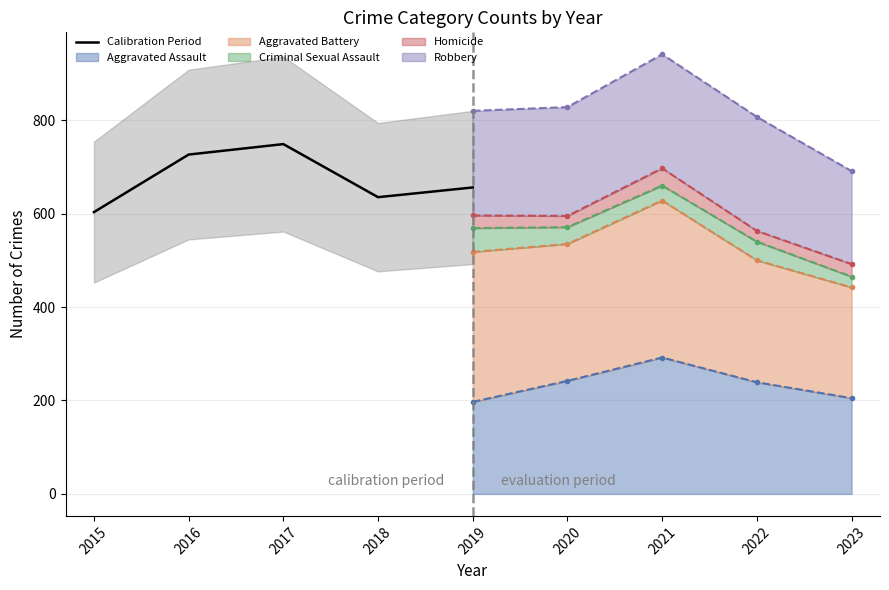

What is the change in value from 2016 to 2018?

-91.2